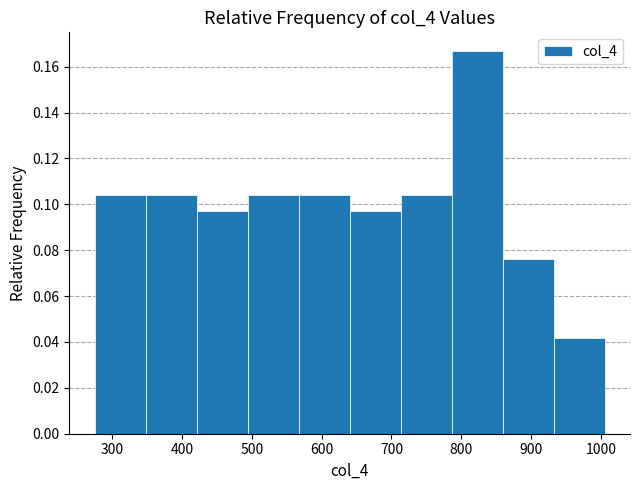

Reading left to right, list every bar in this chart as the range it spans on the x-axis followed by its height. Neither the bar edges nor the heights are printed on the chart, so give them approximately, as read against the axes.

280 to 350: 0.104
350 to 420: 0.104
420 to 490: 0.098
490 to 570: 0.104
570 to 640: 0.104
640 to 710: 0.098
710 to 790: 0.104
790 to 860: 0.166
860 to 930: 0.076
930 to 1010: 0.042